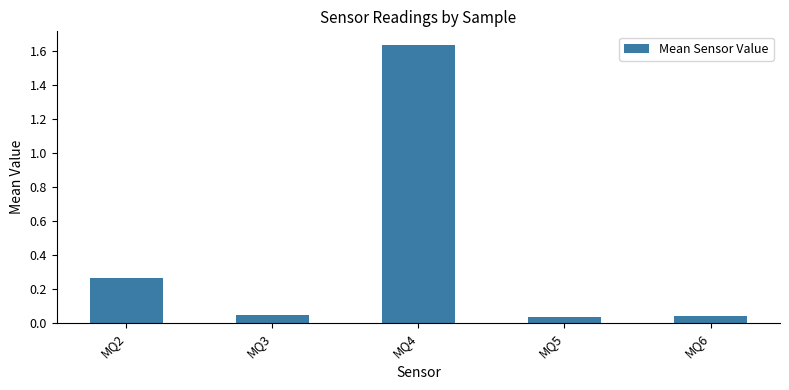

The value at MQ4 is 2.8. True or false?

False